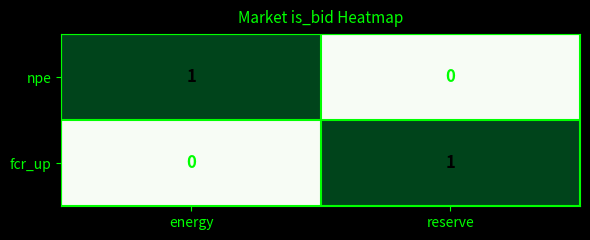

Is the value of npe at reserve greater than the value of fcr_up at reserve?

No